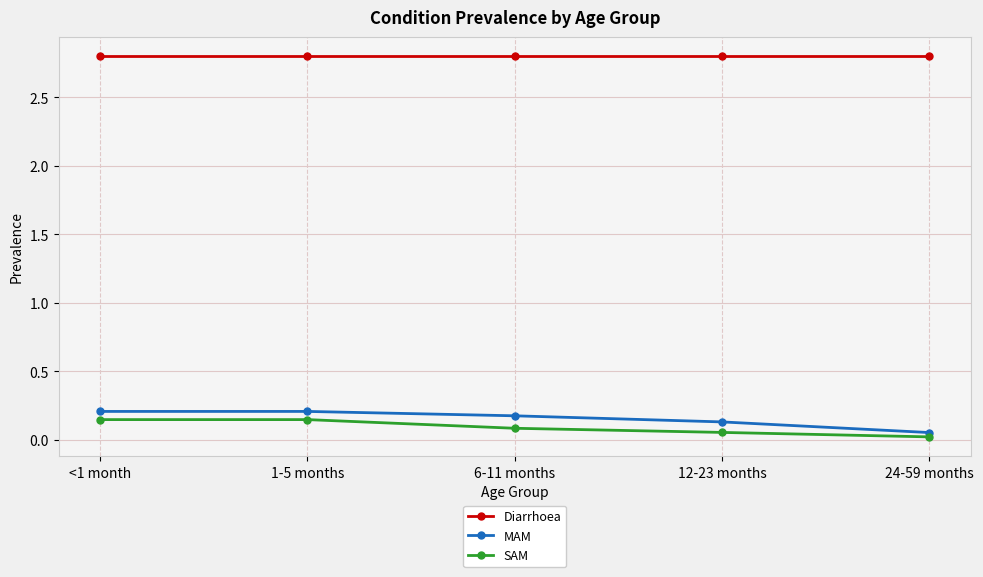

What is the label of the 1st point from the left?

<1 month